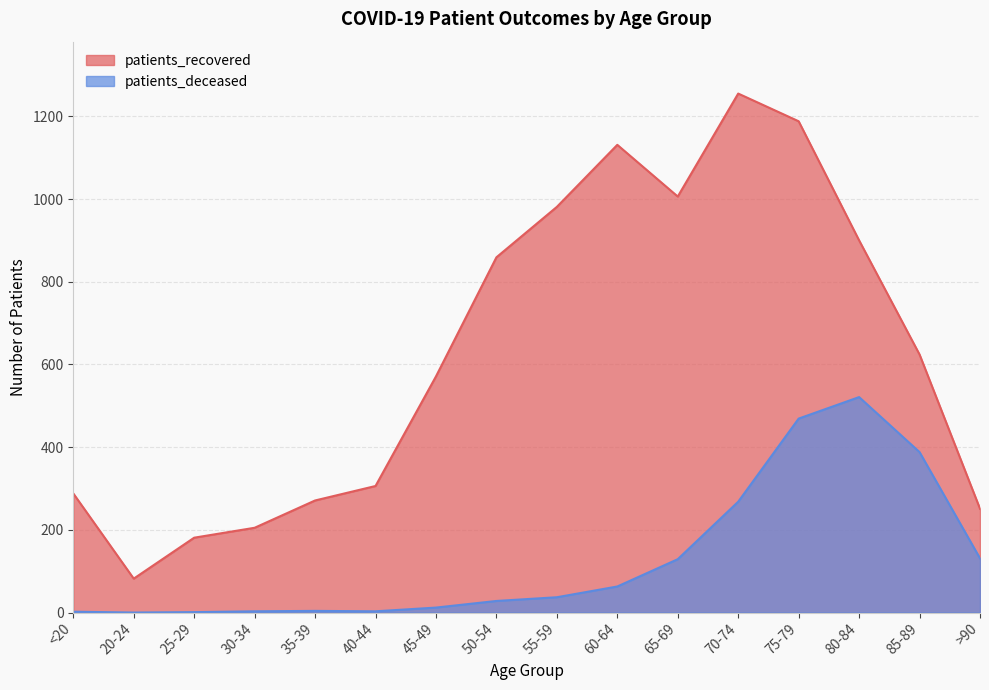

Rank the series by their maximum value, from lowest to highest.

patients_deceased, patients_recovered